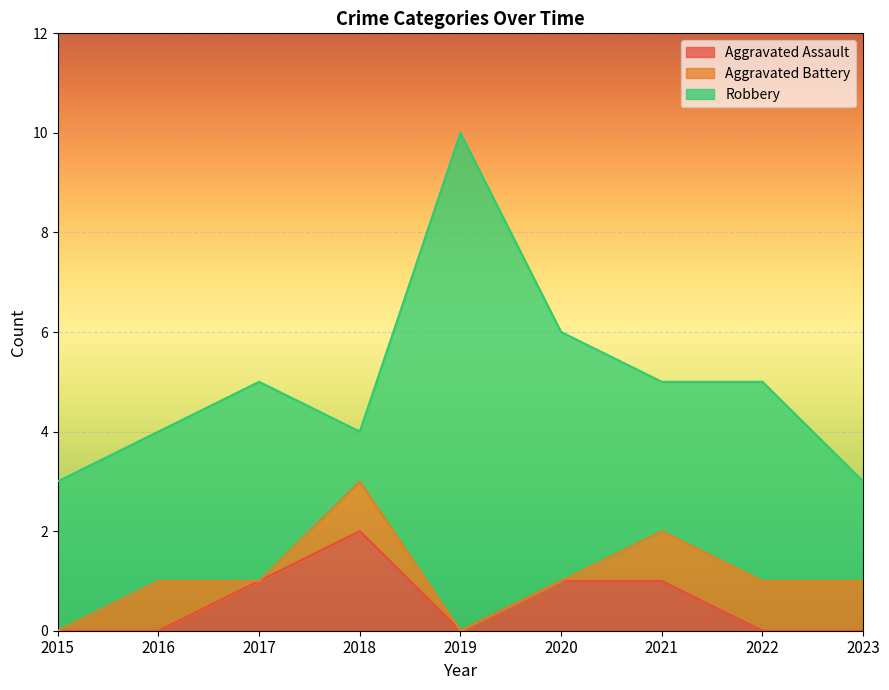

Which series changed the most between 2021 and 2023?

Aggravated Assault